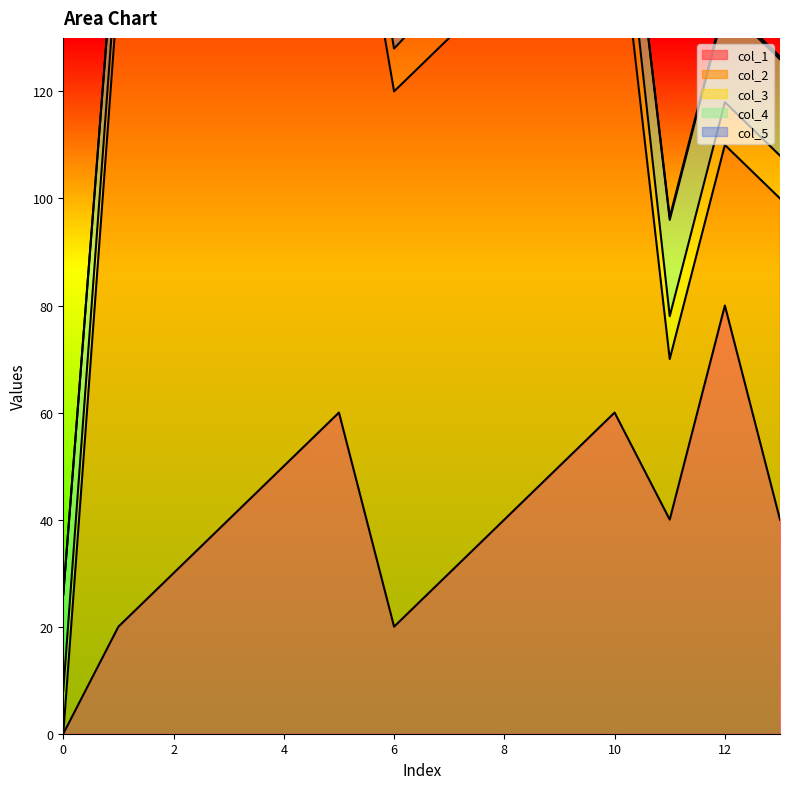

How many interior local peaks does the col_1 series have?

3